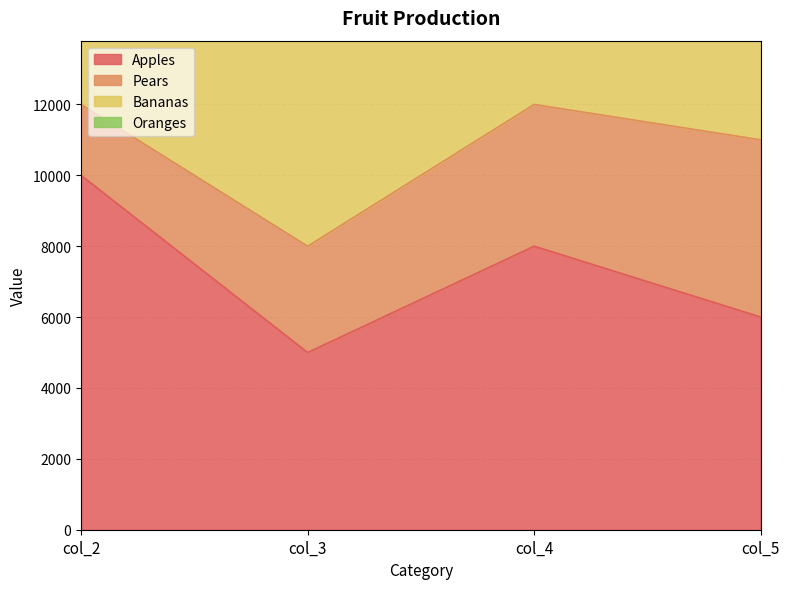

What is the value of the Oranges point at the 4th from the left?

700